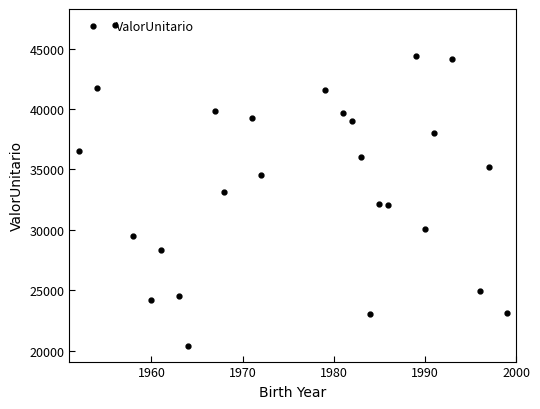

What is the greatest value displayed?

46955.5